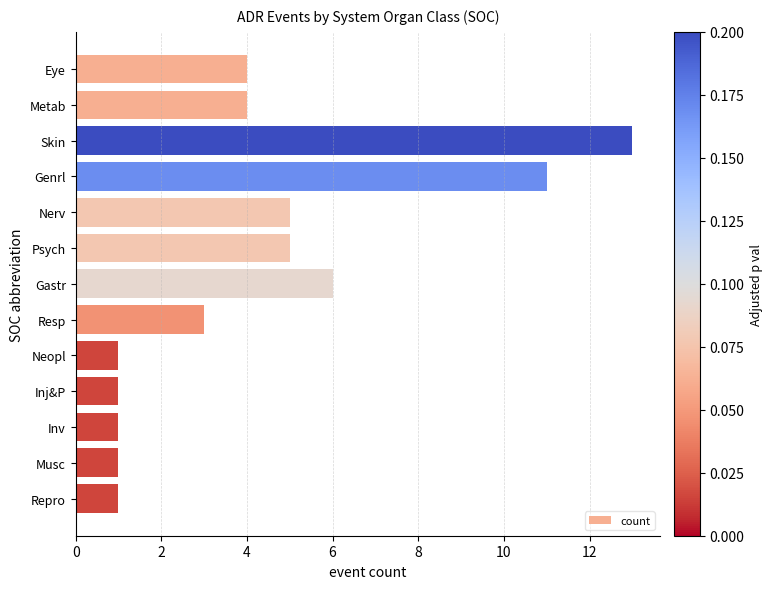

What position from the bottom is Gastr?

7